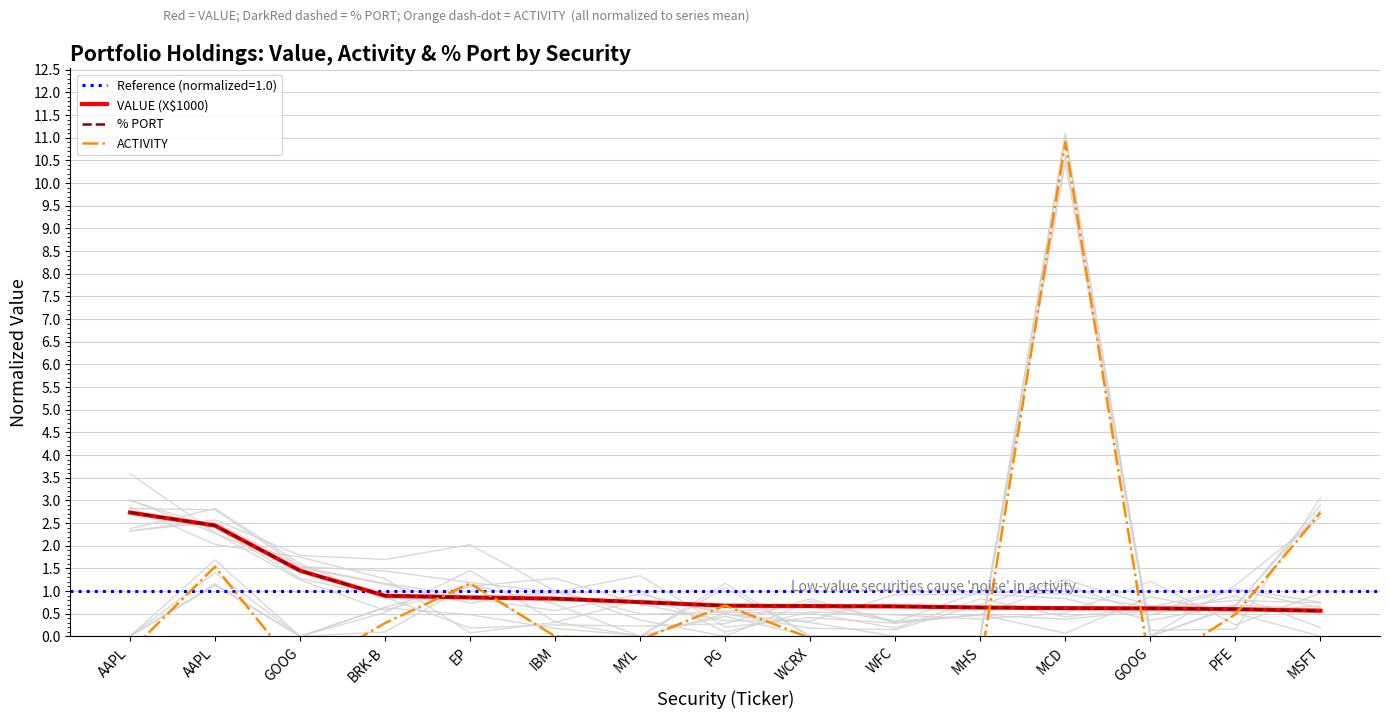

Which category has the lowest value across all series?

GOOG